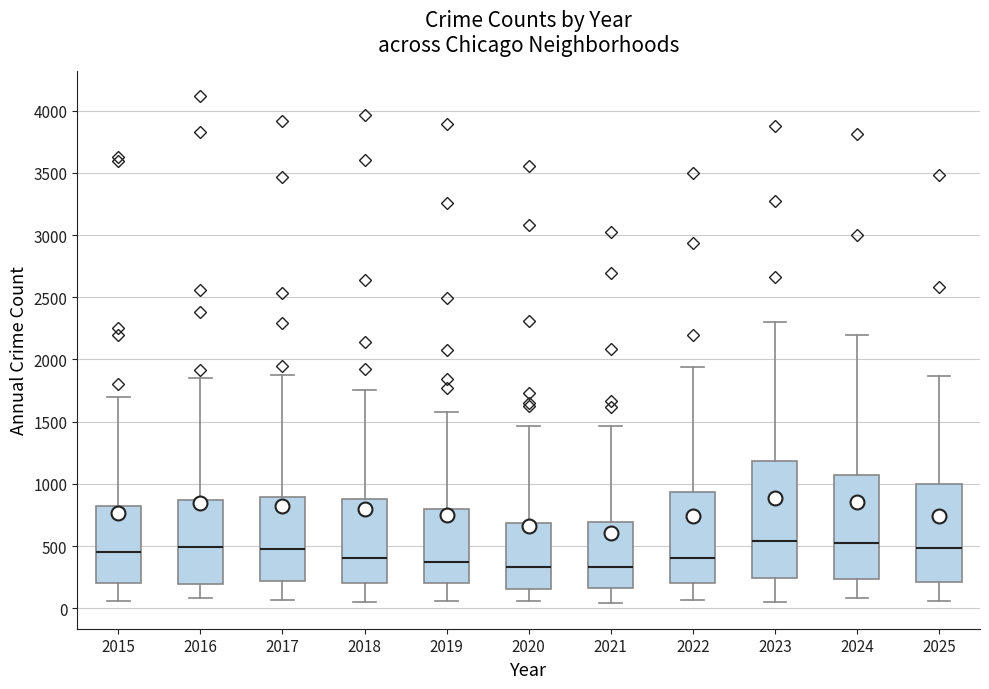

Where does the median line of the box at x = 2019 sit on the y-axis? The values are not printed on the chart, so give them approximately, as read against the axis.

350